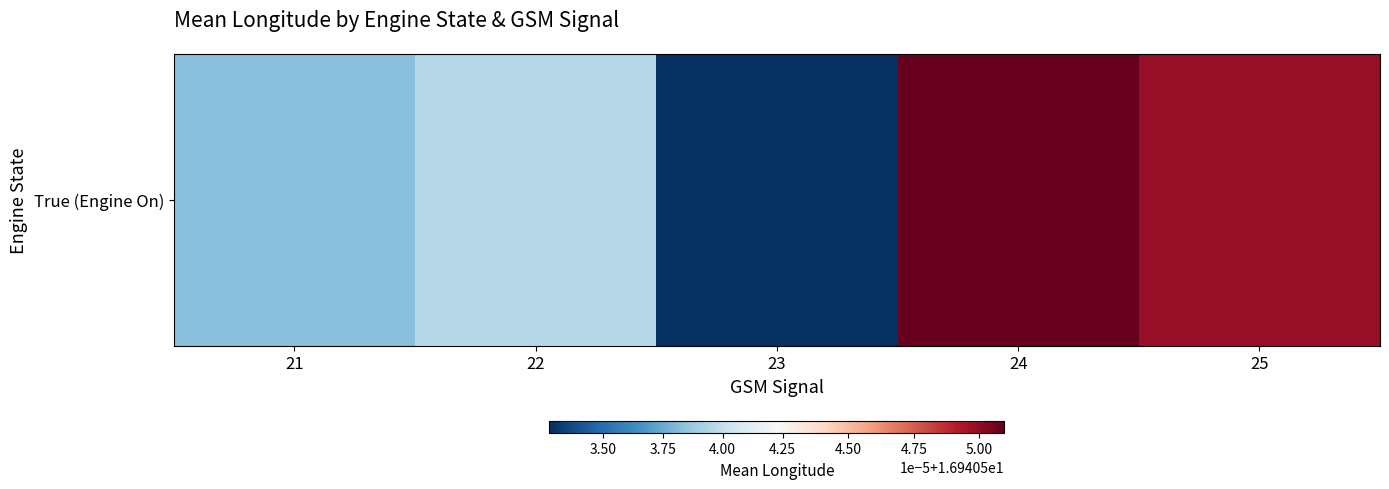

The value at 25 is 23.2. True or false?

False